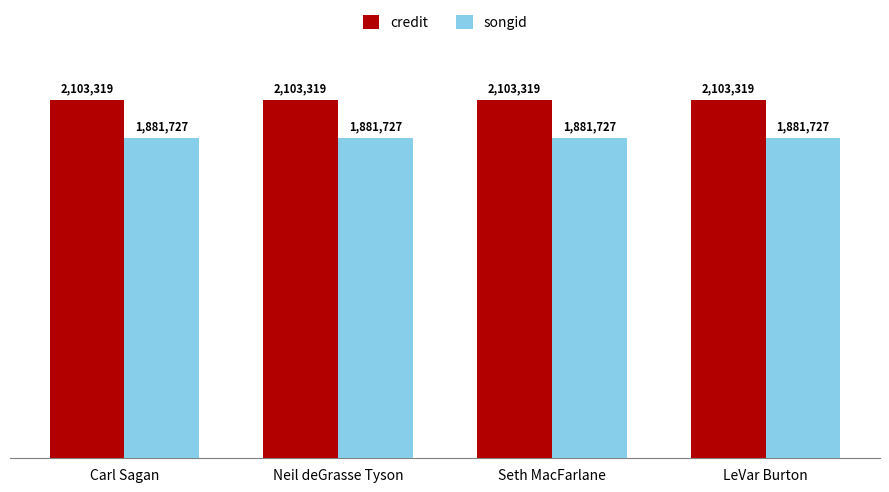

What is the total value across all series at Neil deGrasse Tyson?

3985046